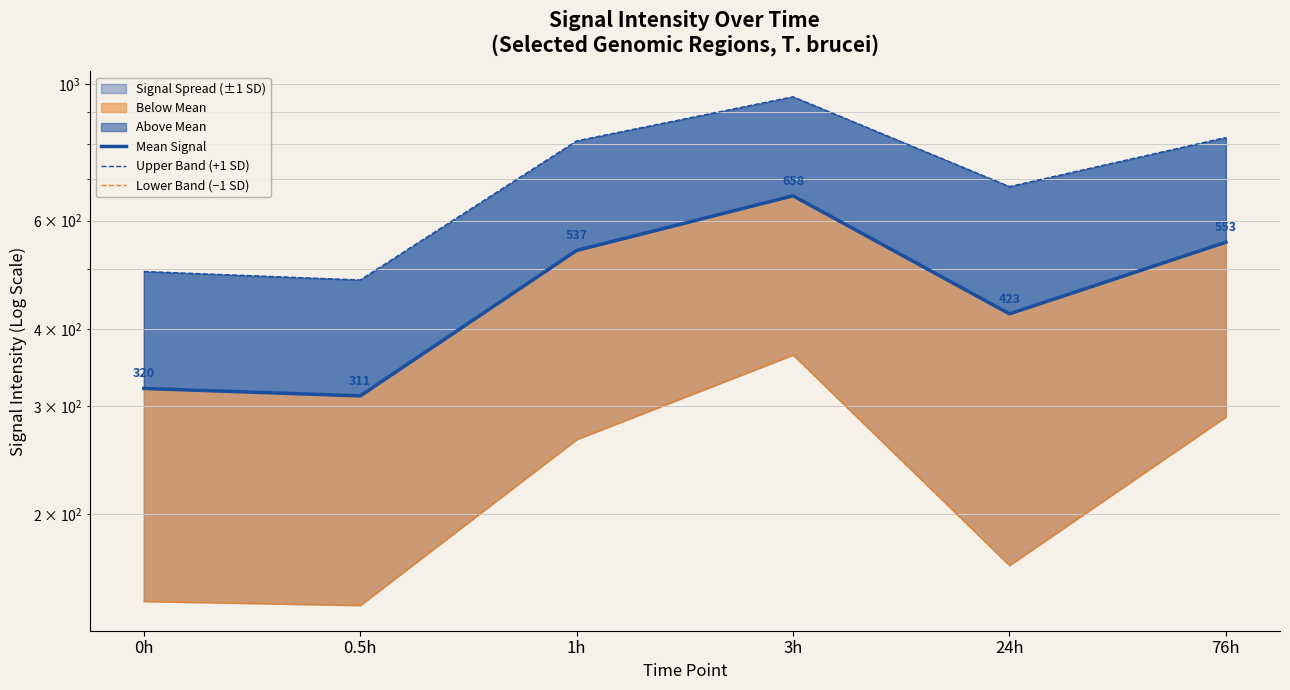

Reading left to right, extract all data points from this chart.

Mean Signal: 320.1	311.3	536.6	658.4	423.3	553.5
Upper Band (+1 SD): 495.9	480.5	808.7	953.8	681.5	819.0
Lower Band (−1 SD): 144.3	142.2	264.5	363.0	165.1	288.0